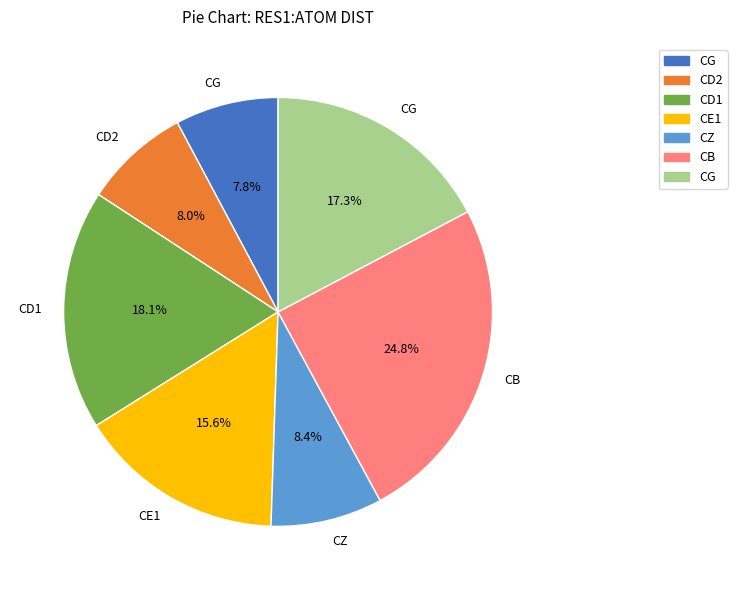

Does any single category account for the majority?

No